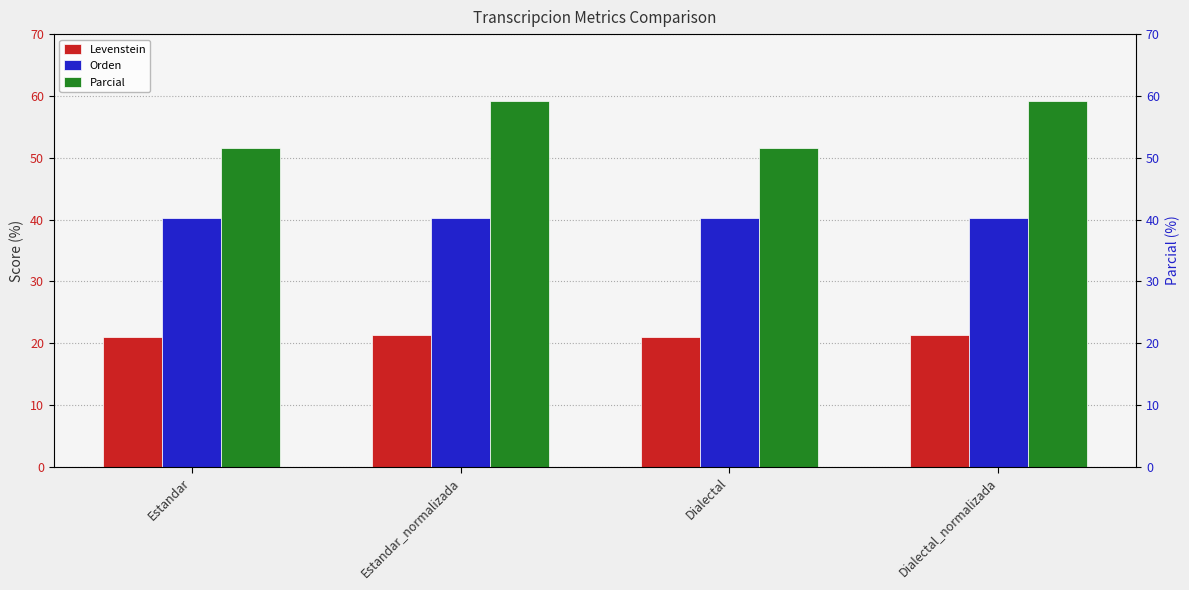

The value of Parcial at Estandar is 51.6. True or false?

True